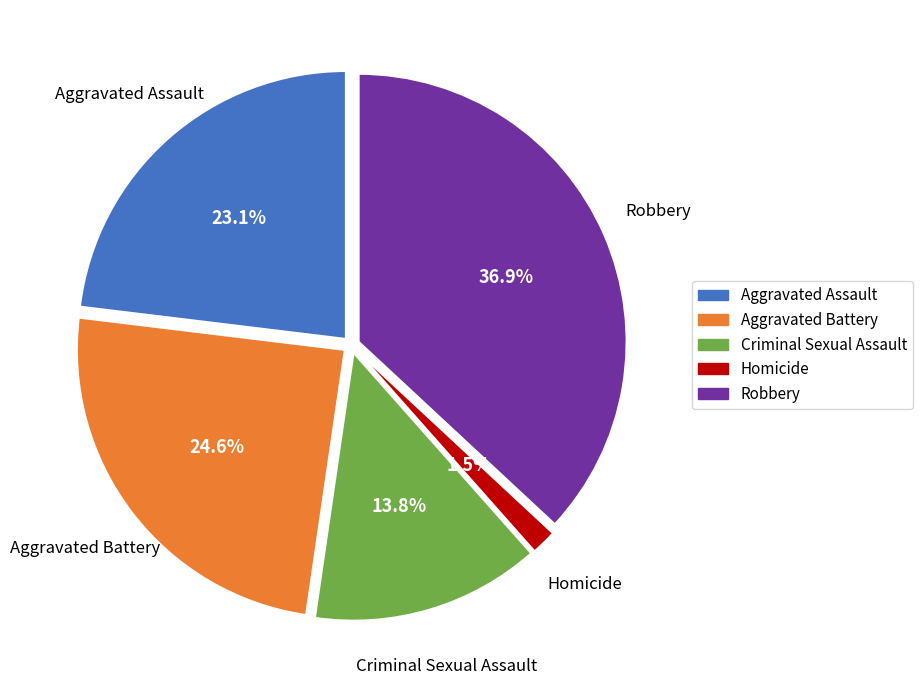

Between Aggravated Assault and Criminal Sexual Assault, which is larger?

Aggravated Assault